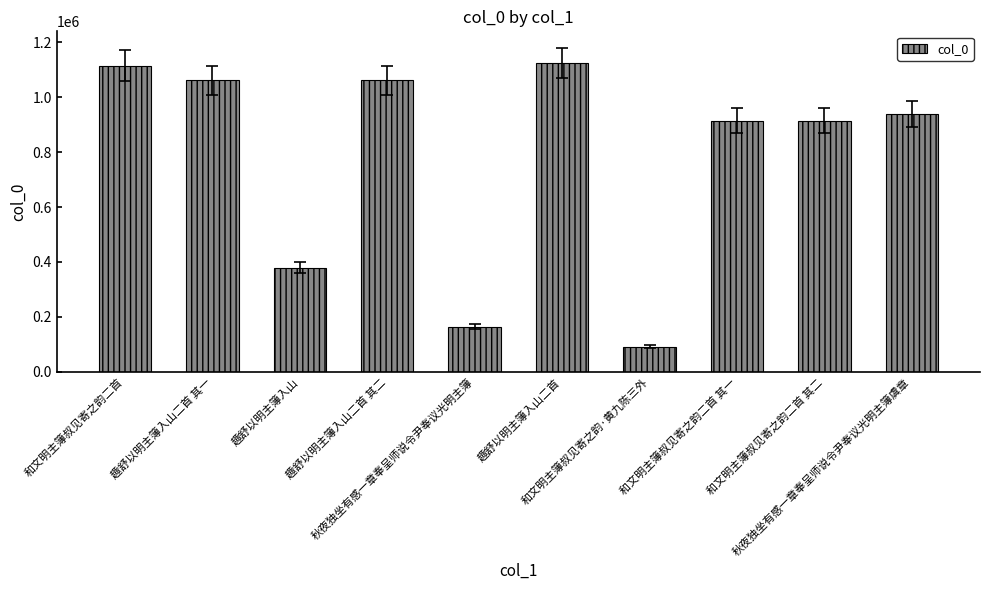

At which category does the chart reach its minimum across all series?

和文明主簿叔见寄之韵·黄九陈三外